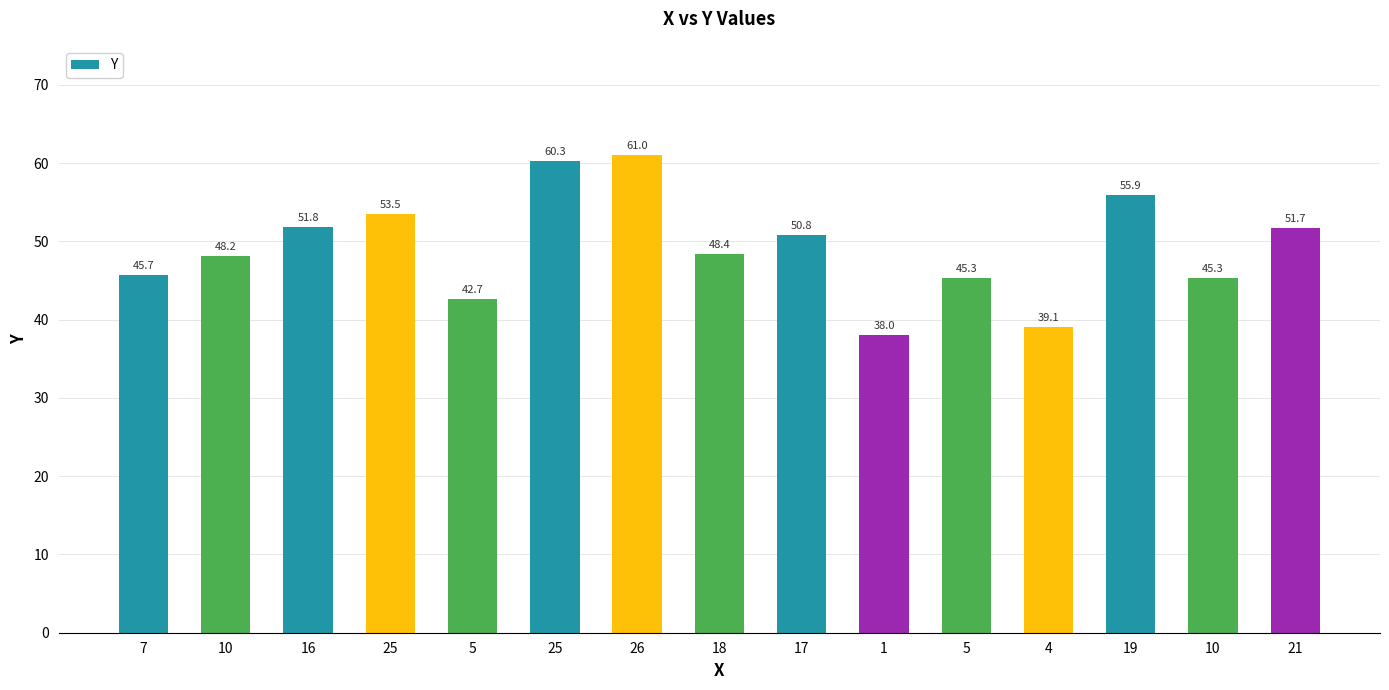

What is the sum of all values?

737.7